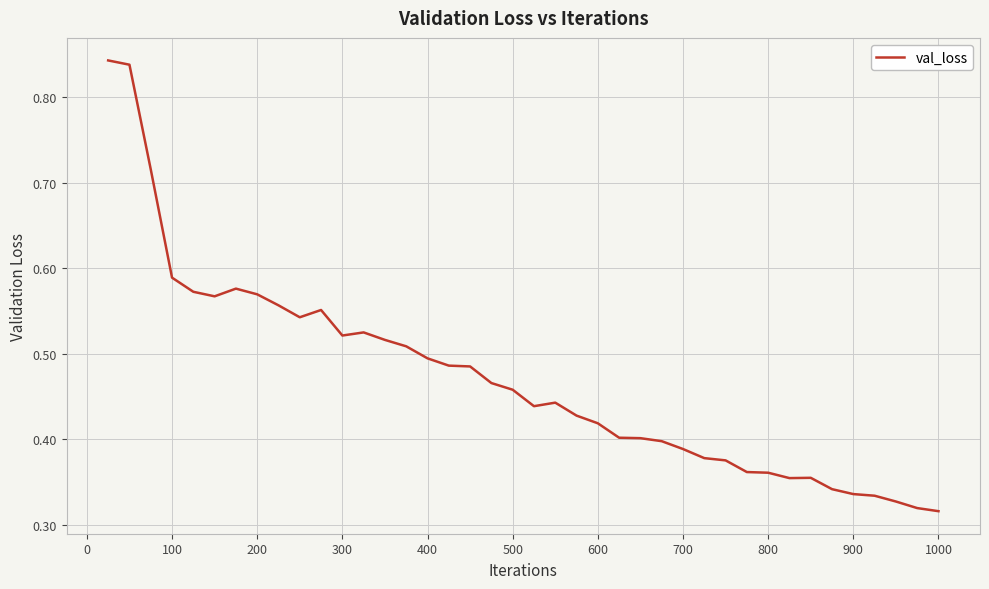

Which has a higher value, 800 or 900?

800